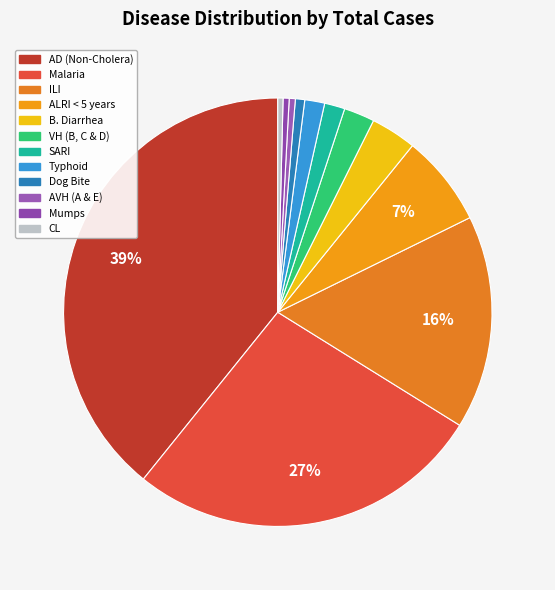

What percentage do Mumps and AD (Non-Cholera) together represent?

39.7%